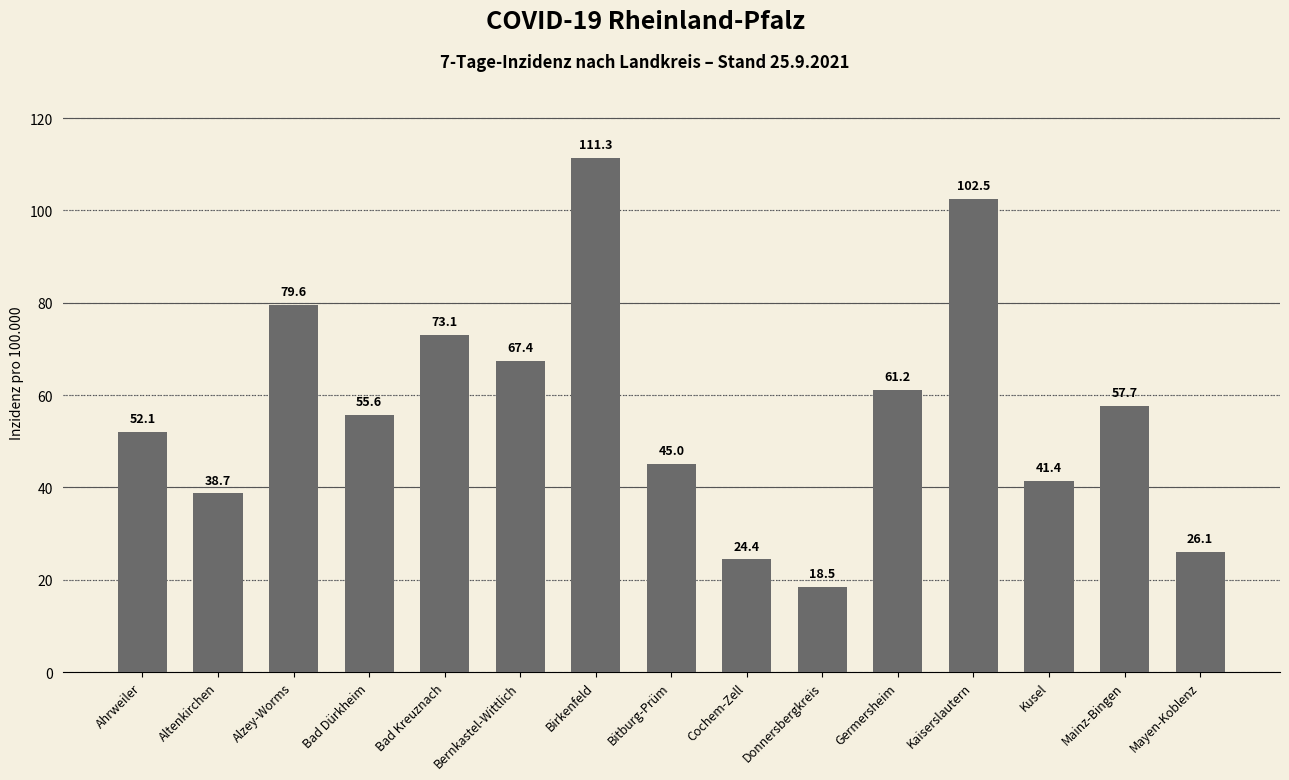

What is the minimum value shown in the chart?

18.5